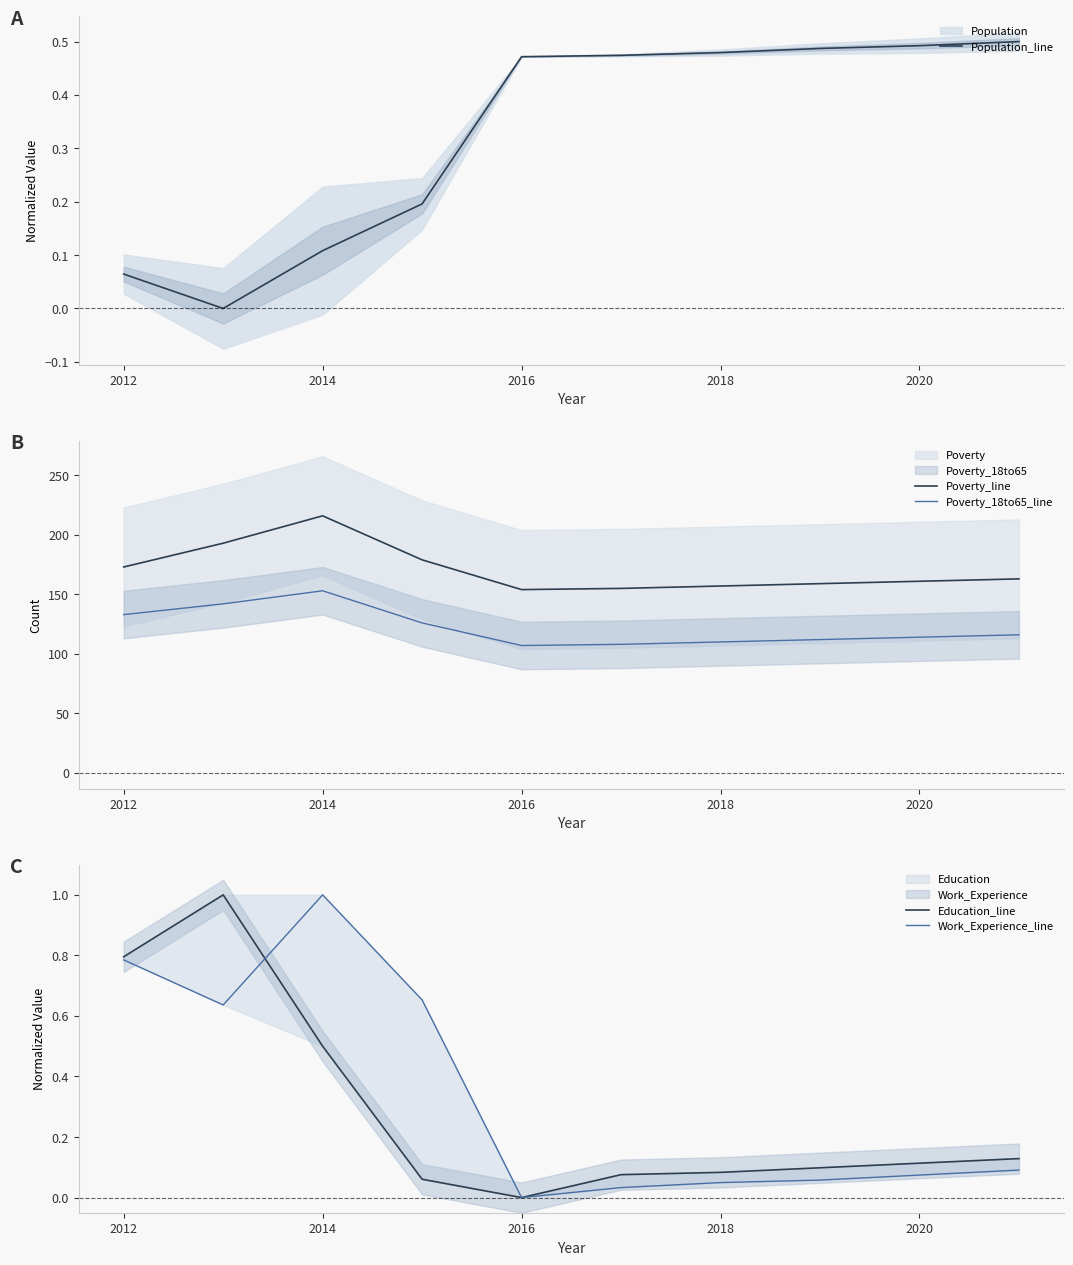

The value of Population_line at 2020 is 0.3. True or false?

False